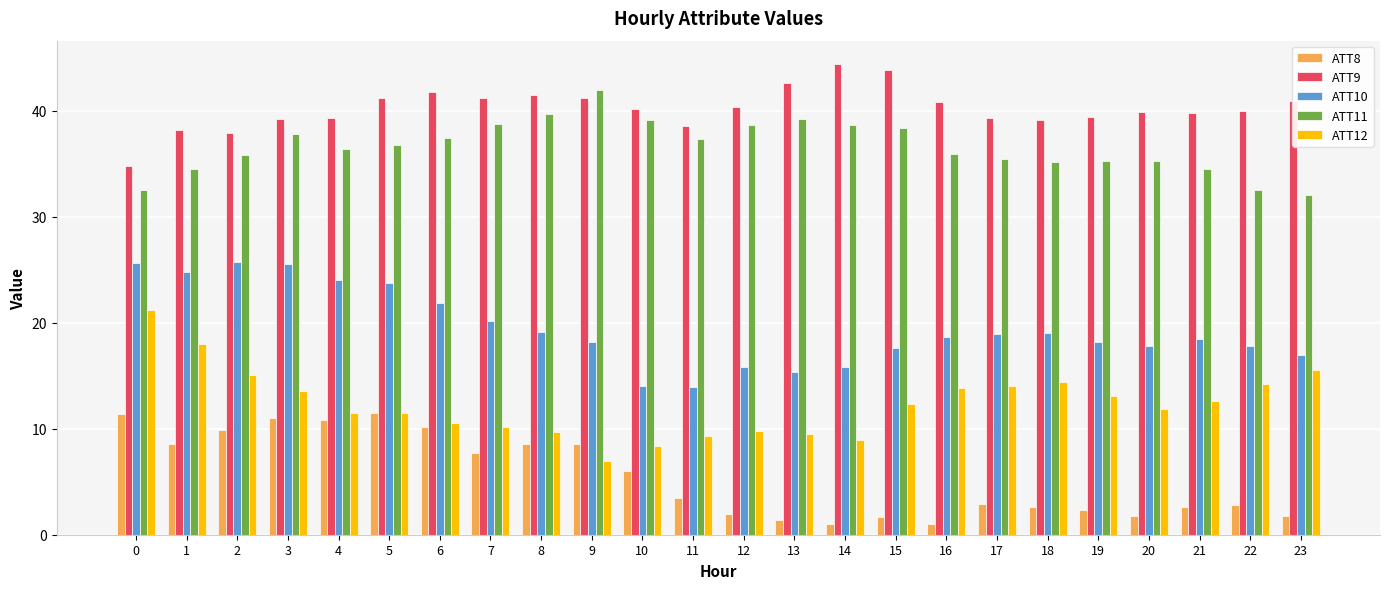

How many series are shown in this chart?

5